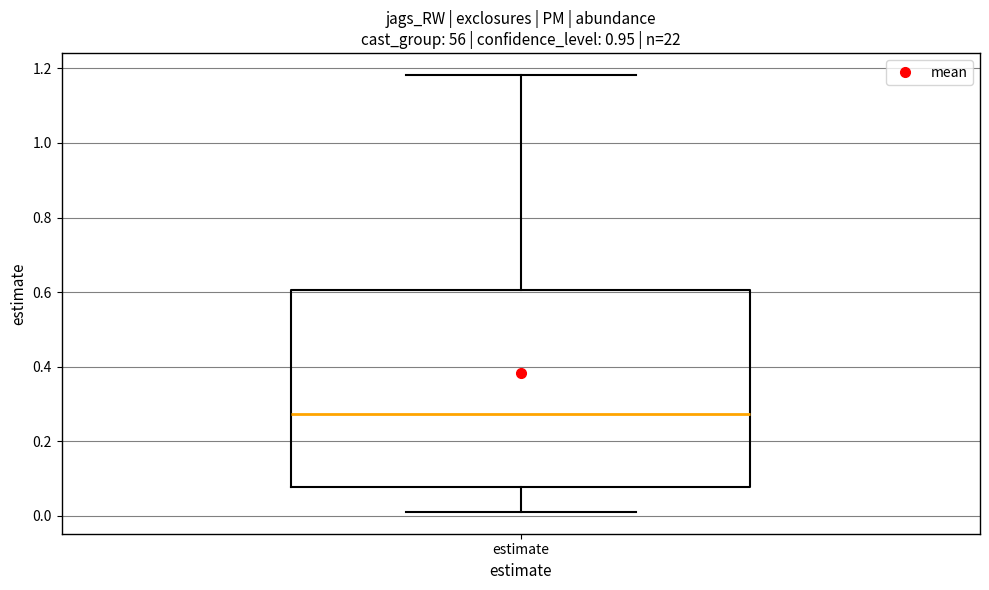

Where is the upper edge of the box for estimate on the y-axis? The values are not printed on the chart, so give them approximately, as read against the axis.

0.60